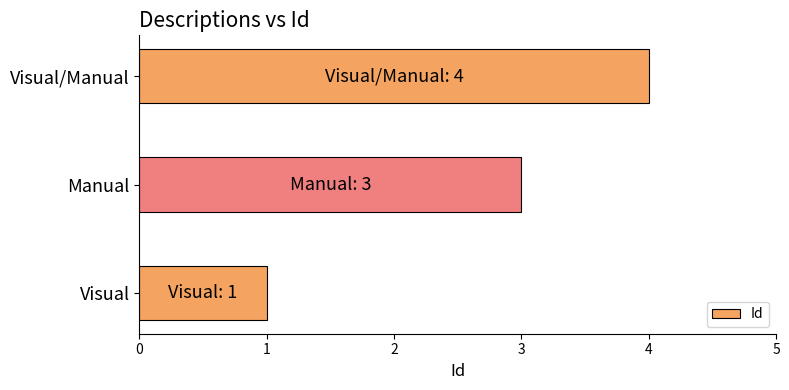

How many data points does each series have?

3